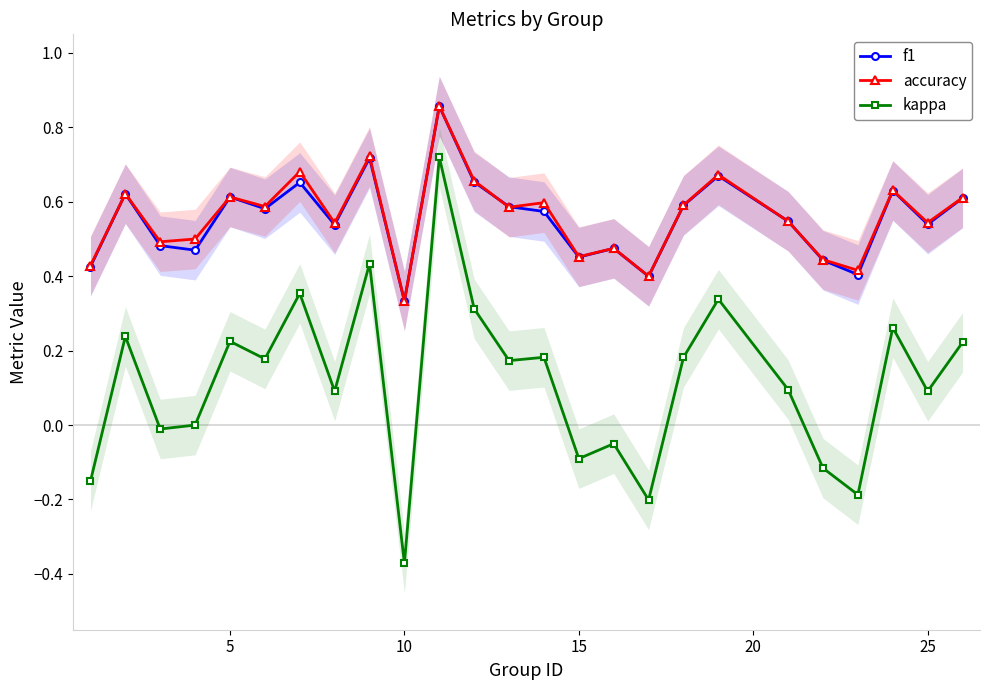

Does the chart have visible grid lines?

No